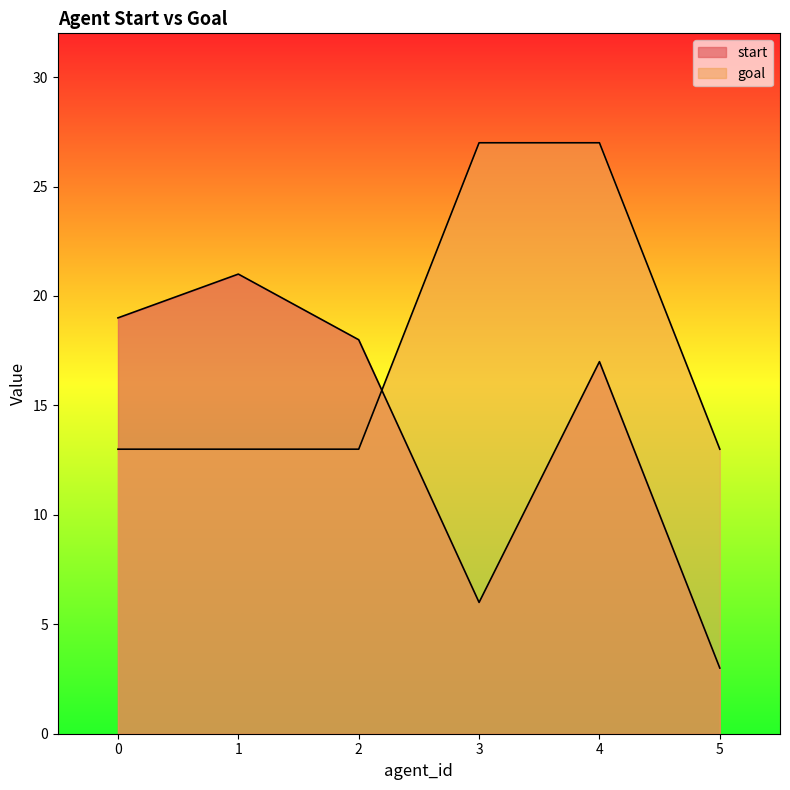

Reading left to right, what are all the values shown in this chart?

start: 19	21	18	6	17	3
goal: 13	13	13	27	27	13